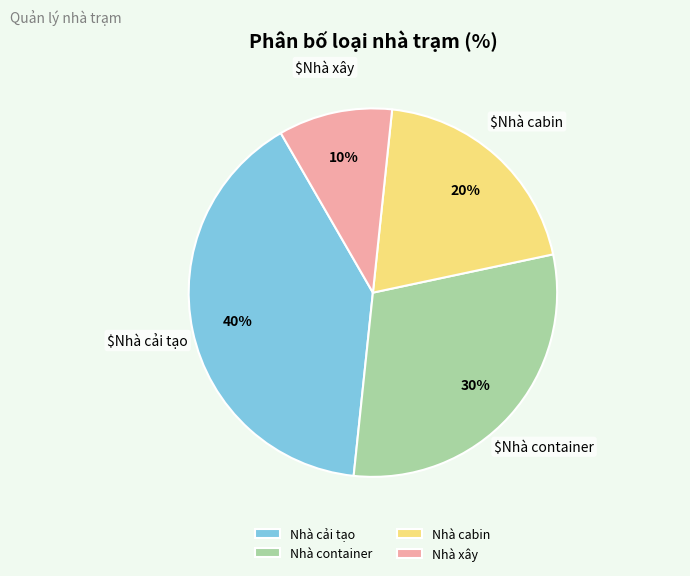

Which category has the smallest portion of the pie?

Nhà xây